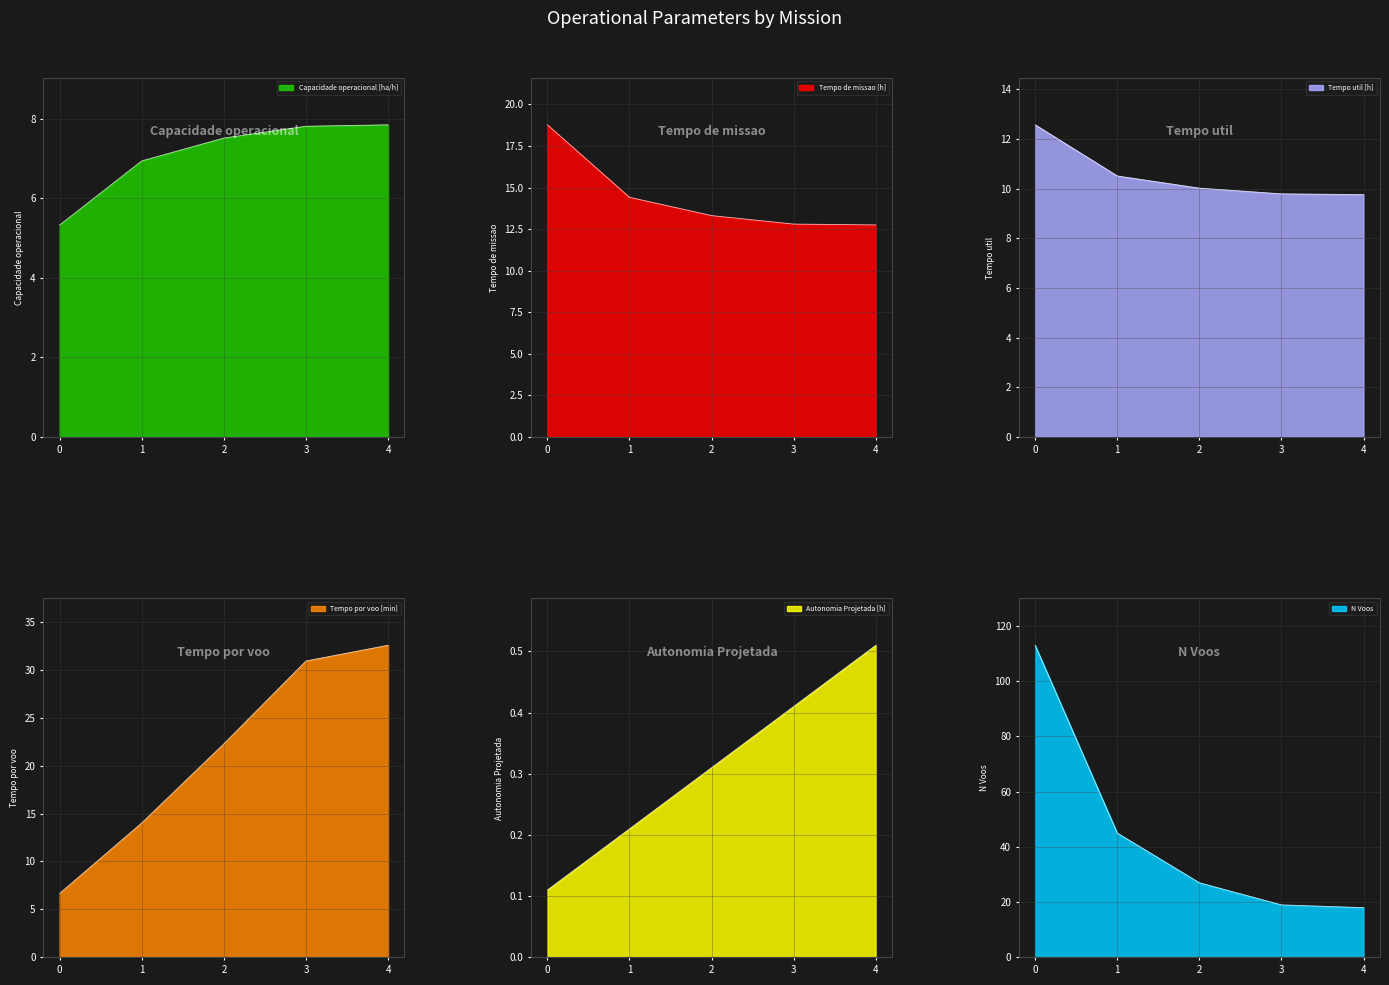

What is the average value of the N Voos series?

44.4